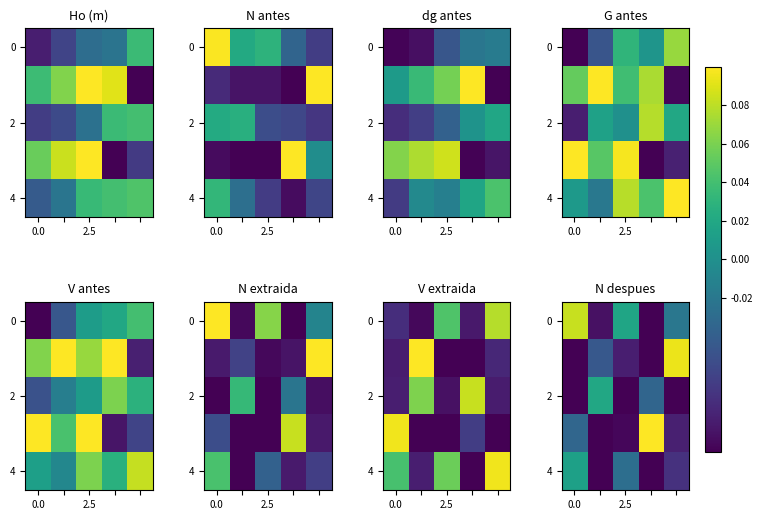

How many negative values does the row_2 series have?

4